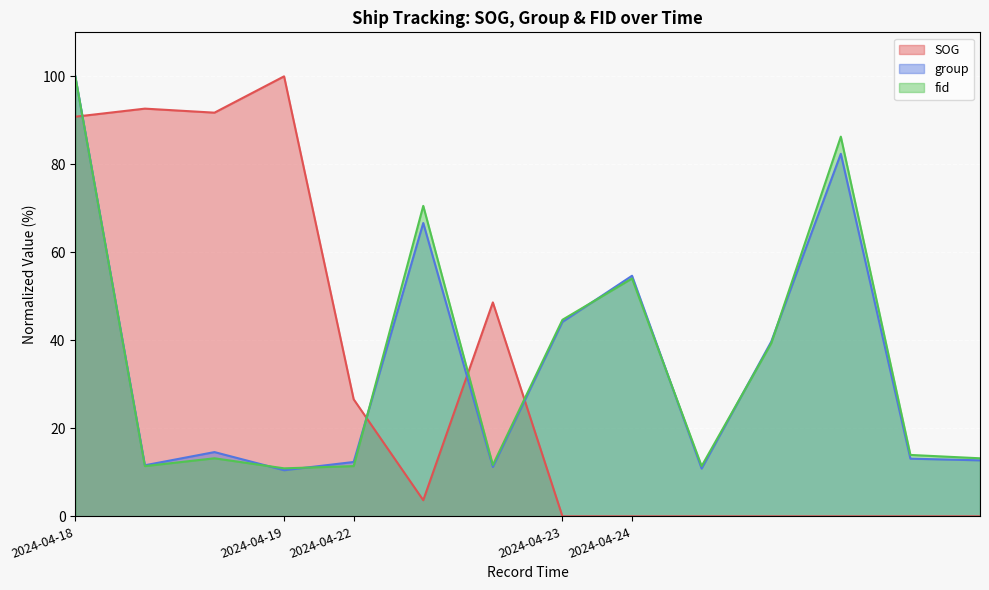

True or false: fid has more than 1 points higher than both neighbors.

True